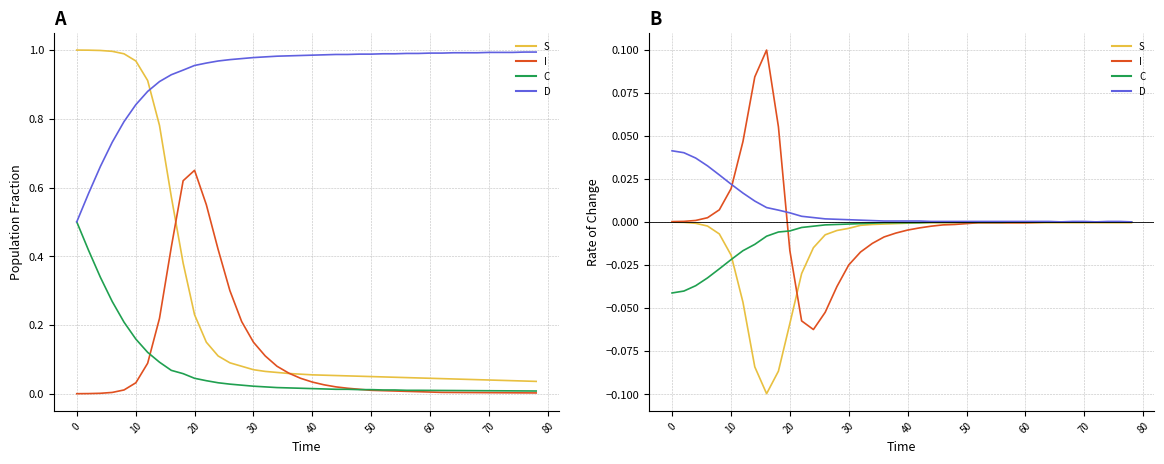

Does the chart display data point markers on the line(s)?

No